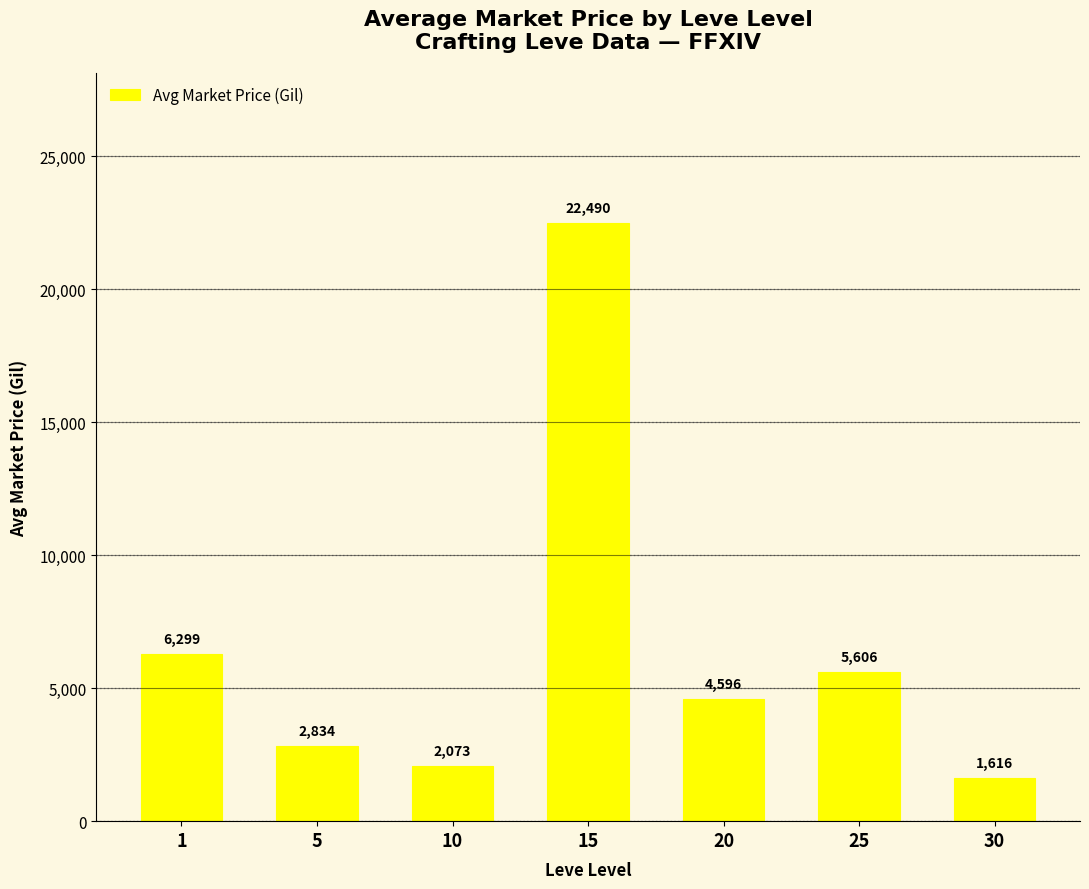

What is the value of the 1st bar from the left?

6298.9